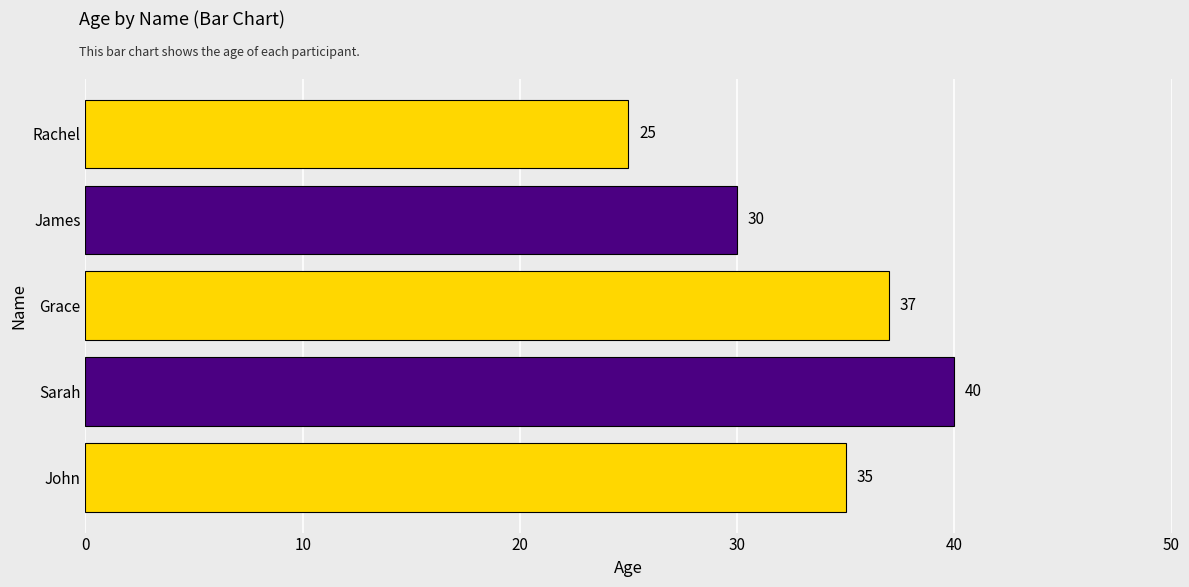

What is the change in value from John to Rachel?

-10